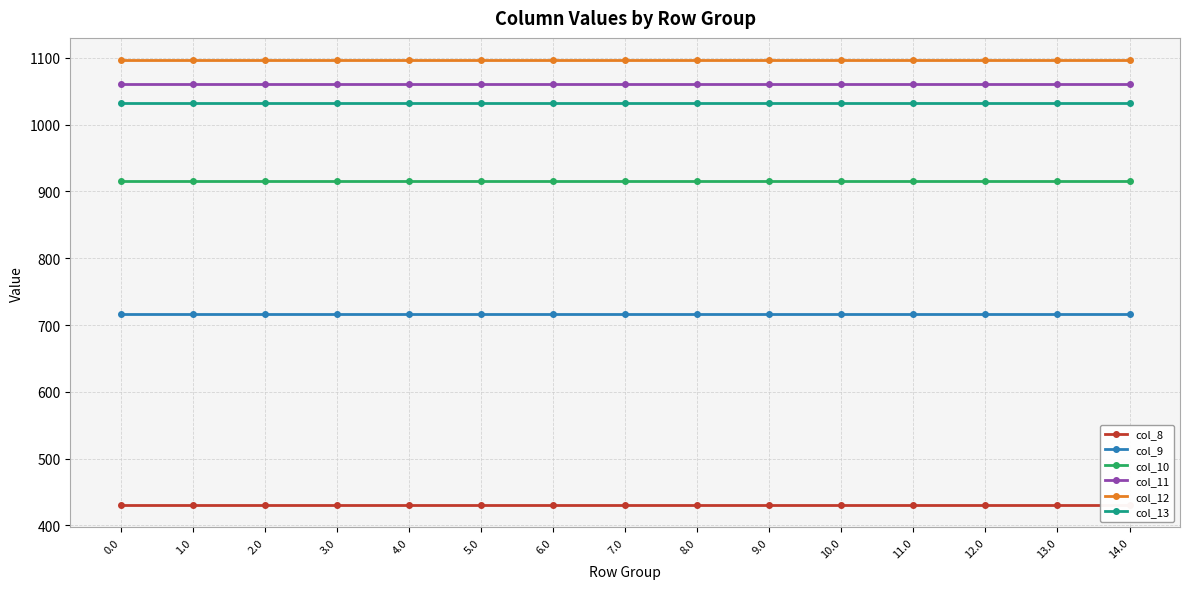

Reading left to right, transcribe all the data shown in this chart.

col_8: 0.0=430.3	1.0=430.3	2.0=430.3	3.0=430.3	4.0=430.3	5.0=430.3	6.0=430.3	7.0=430.3	8.0=430.3	9.0=430.3	10.0=430.3	11.0=430.3	12.0=430.3	13.0=430.3	14.0=430.3
col_9: 0.0=716.9	1.0=716.9	2.0=716.9	3.0=716.9	4.0=716.9	5.0=716.9	6.0=716.9	7.0=716.9	8.0=716.9	9.0=716.9	10.0=716.9	11.0=716.9	12.0=716.9	13.0=716.9	14.0=716.9
col_10: 0.0=916.2	1.0=916.2	2.0=916.2	3.0=916.2	4.0=916.2	5.0=916.2	6.0=916.2	7.0=916.2	8.0=916.2	9.0=916.2	10.0=916.2	11.0=916.2	12.0=916.2	13.0=916.2	14.0=916.2
col_11: 0.0=1060.3	1.0=1060.3	2.0=1060.3	3.0=1060.3	4.0=1060.3	5.0=1060.3	6.0=1060.3	7.0=1060.3	8.0=1060.3	9.0=1060.3	10.0=1060.3	11.0=1060.3	12.0=1060.3	13.0=1060.3	14.0=1060.3
col_12: 0.0=1096.7	1.0=1096.7	2.0=1096.7	3.0=1096.7	4.0=1096.7	5.0=1096.7	6.0=1096.7	7.0=1096.7	8.0=1096.7	9.0=1096.7	10.0=1096.7	11.0=1096.7	12.0=1096.7	13.0=1096.7	14.0=1096.7
col_13: 0.0=1032.9	1.0=1032.9	2.0=1032.9	3.0=1032.9	4.0=1032.9	5.0=1032.9	6.0=1032.9	7.0=1032.9	8.0=1032.9	9.0=1032.9	10.0=1032.9	11.0=1032.9	12.0=1032.9	13.0=1032.9	14.0=1032.9